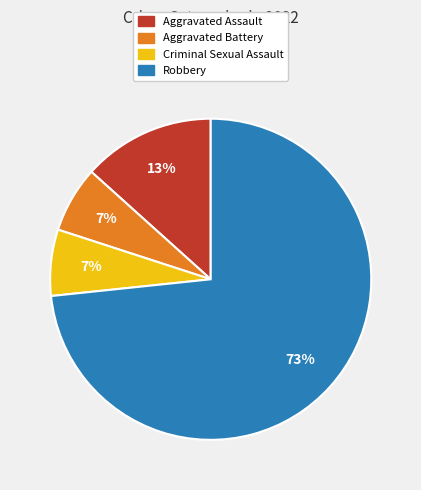

To the nearest percent, what percentage of the pie is Aggravated Battery?

7%